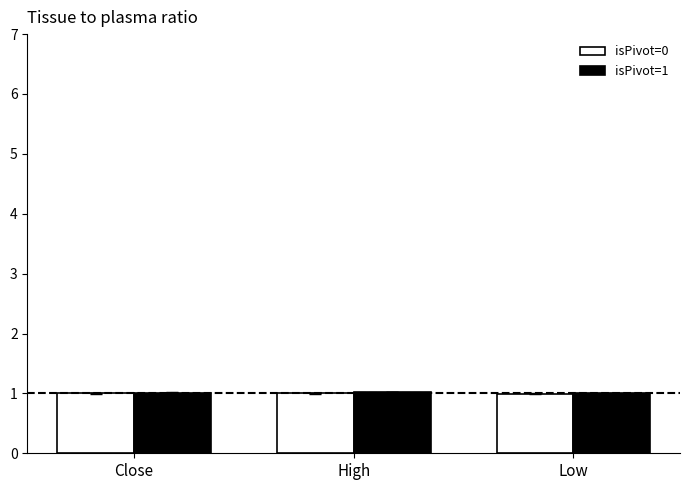

What position from the left is Low?

3